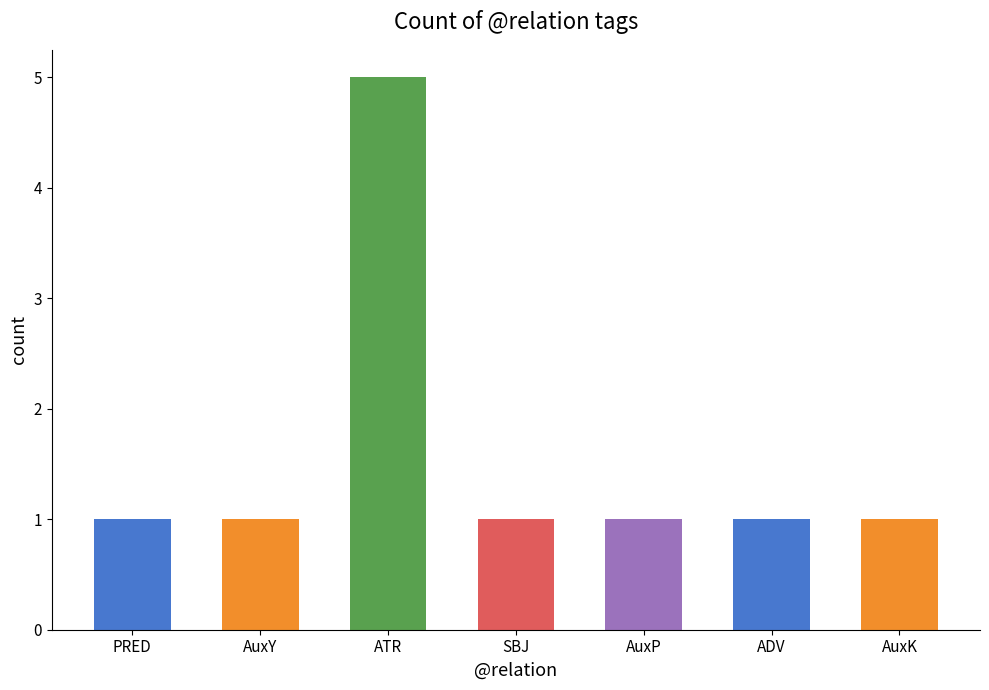

Which label corresponds to the largest value in the chart?

ATR